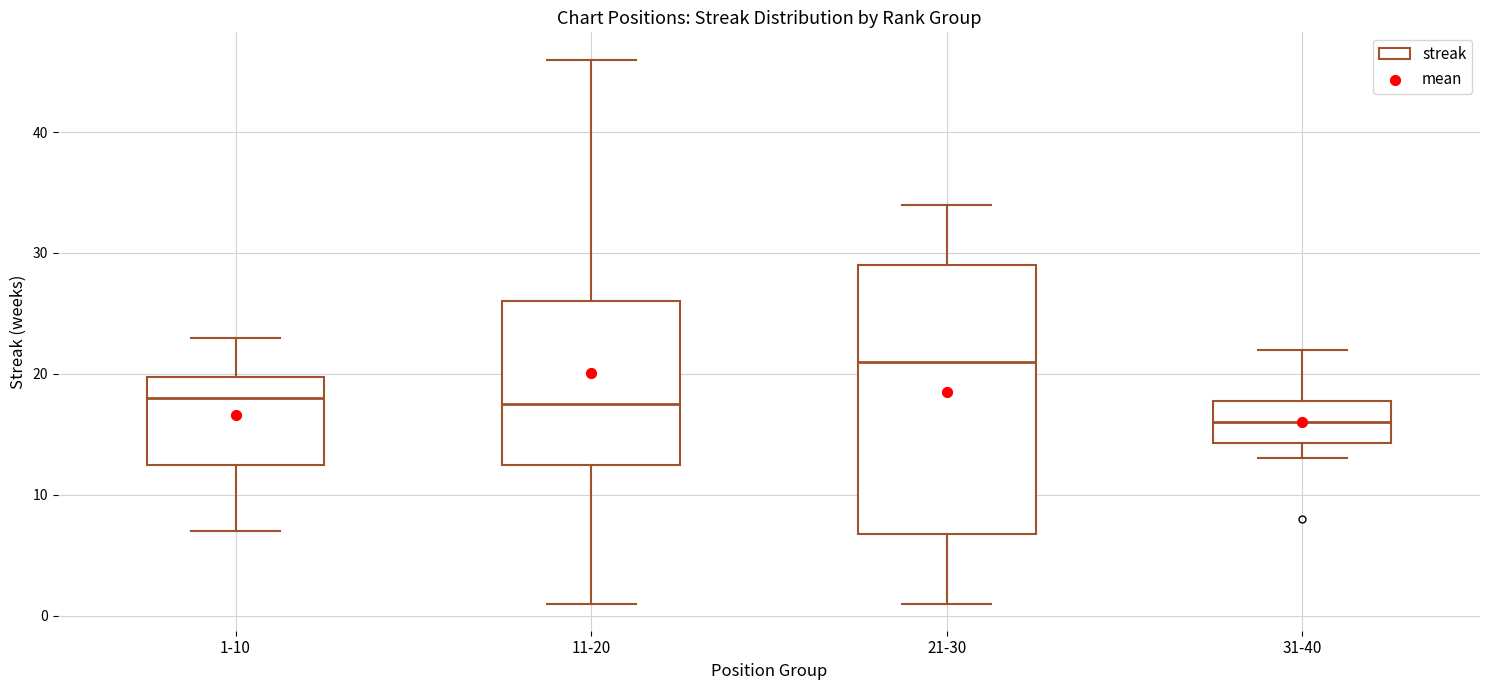

Where does the lower whisker of the box for 11-20 end on the y-axis? The values are not printed on the chart, so give them approximately, as read against the axis.

1